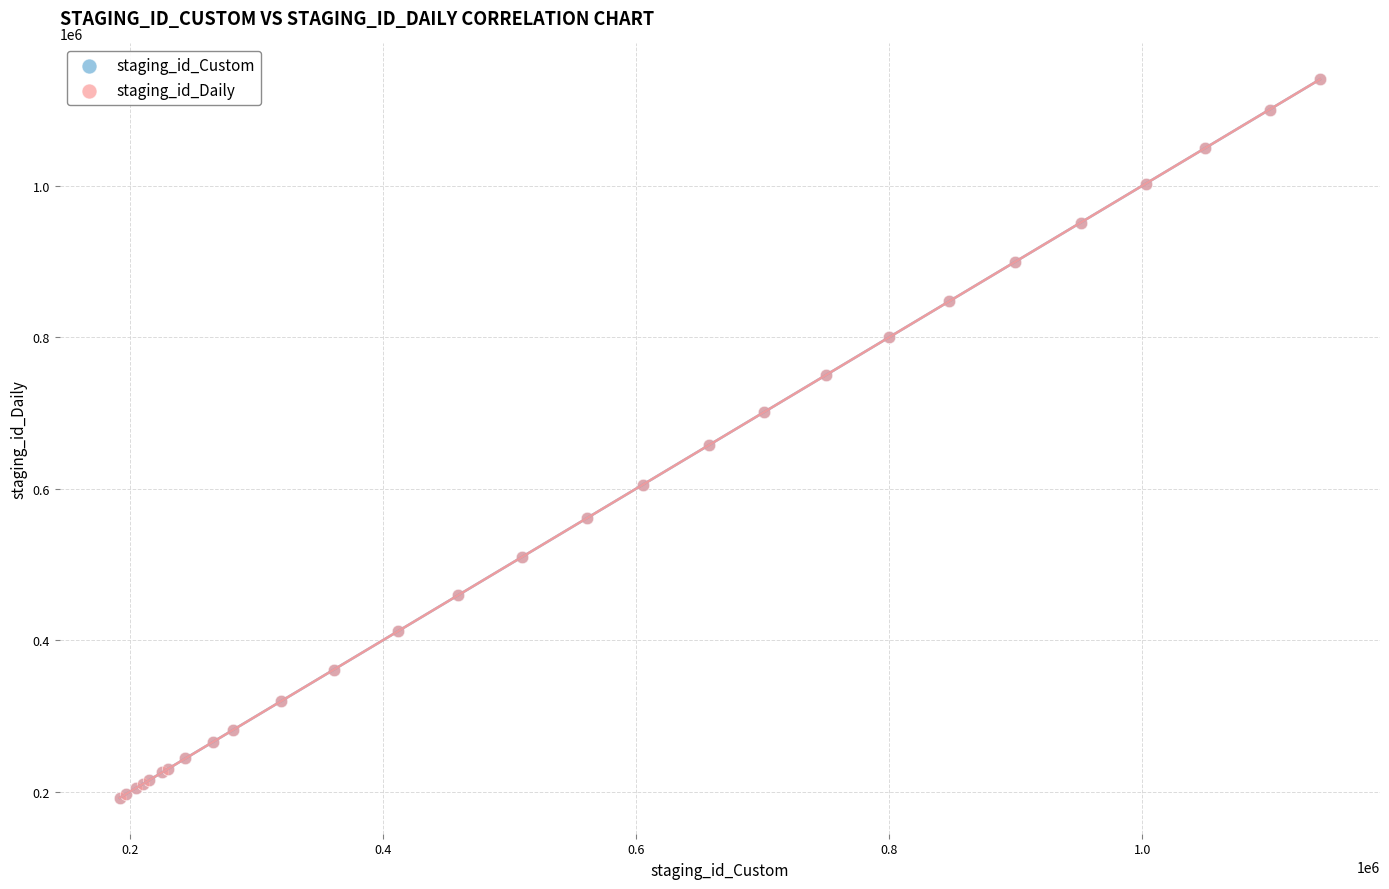

What are all the series names shown in the legend?

staging_id_Custom, staging_id_Daily